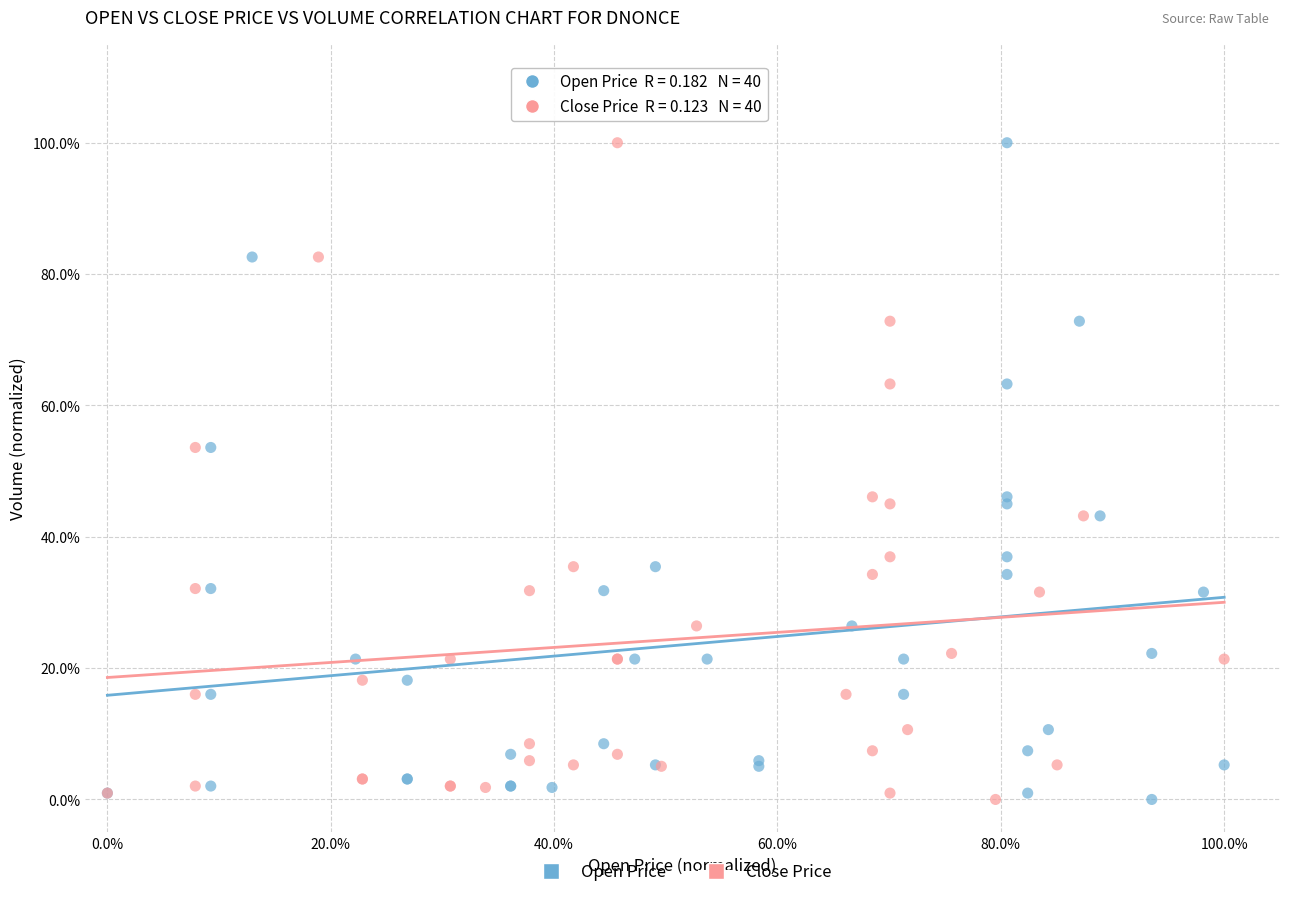

What are all the series names shown in the legend?

Open Price, Close Price